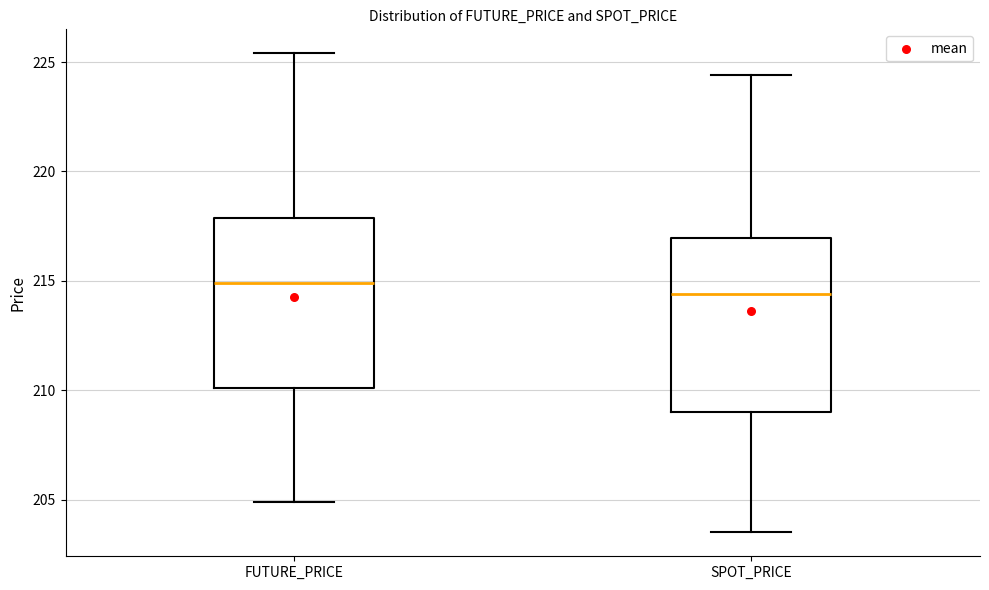

Which box's median line is the highest?

FUTURE_PRICE